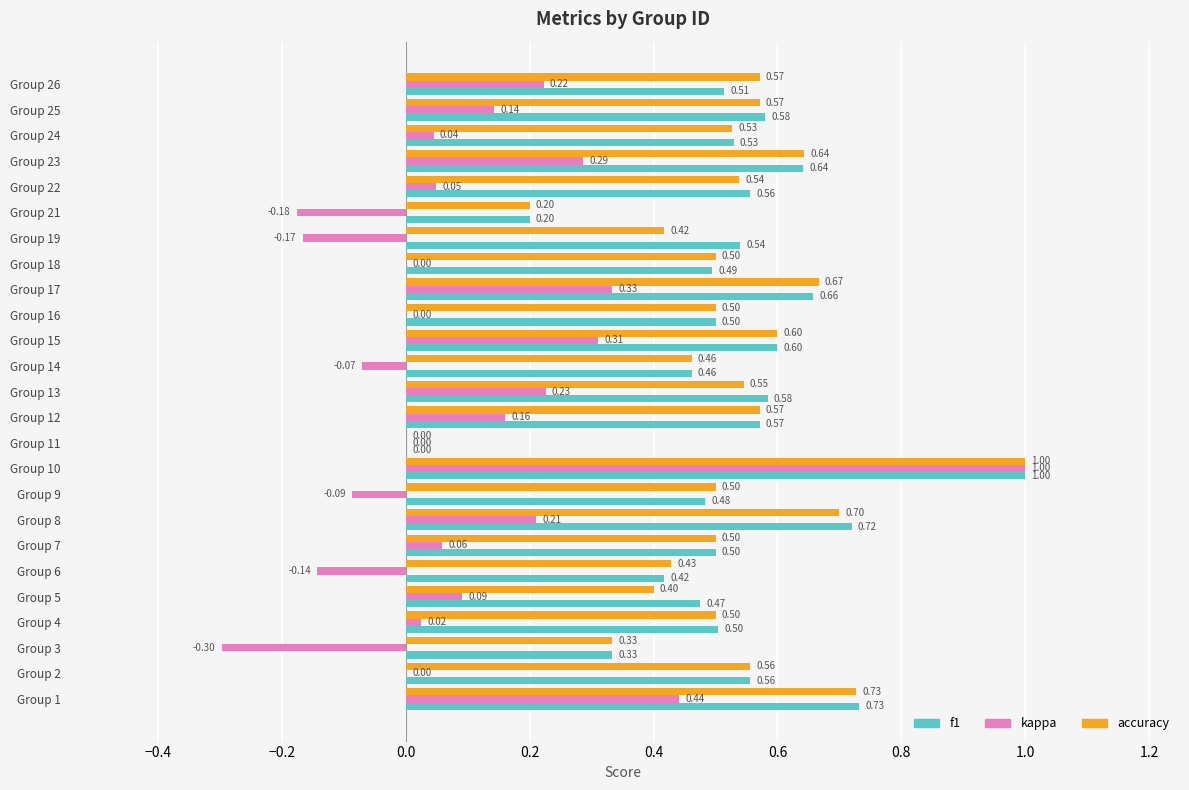

Which series has the largest total across all categories?

f1